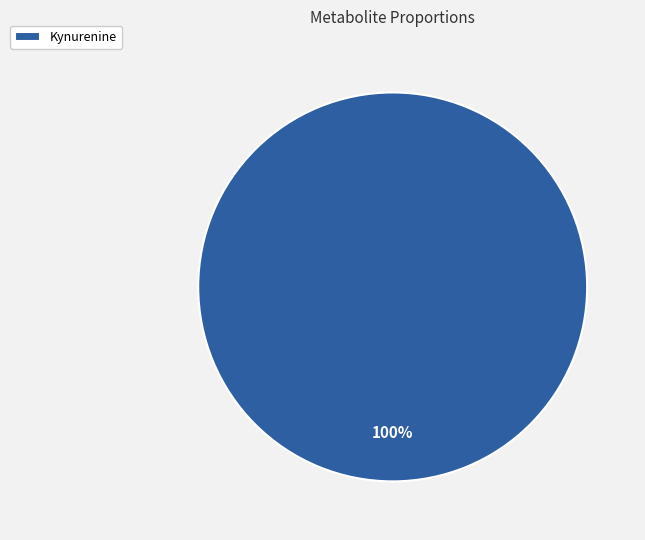

Rank the categories by value from lowest to highest.

Kynurenine